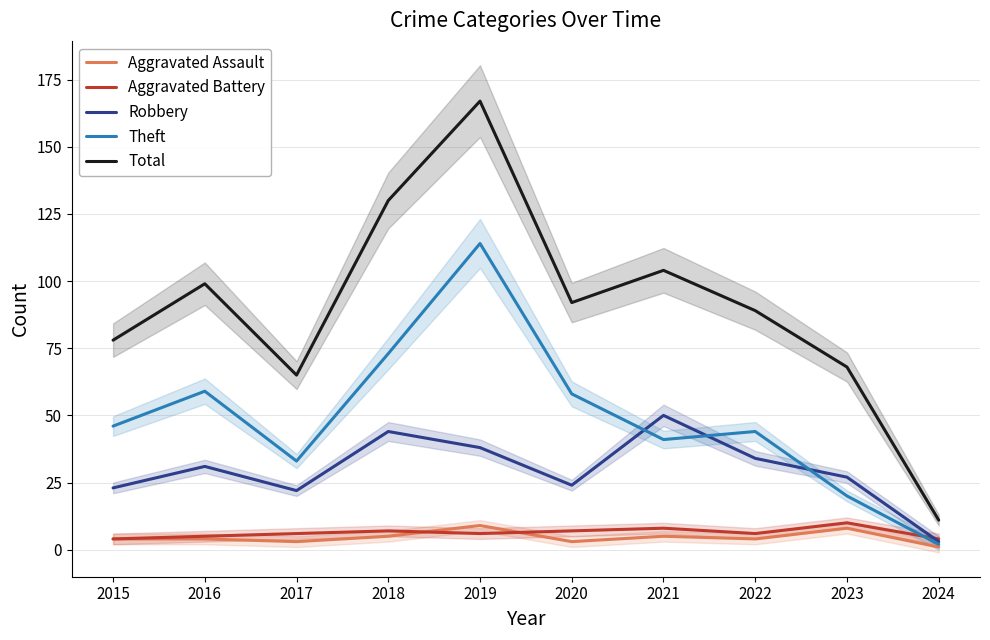

At how many categories does at least one series exceed 50?

9